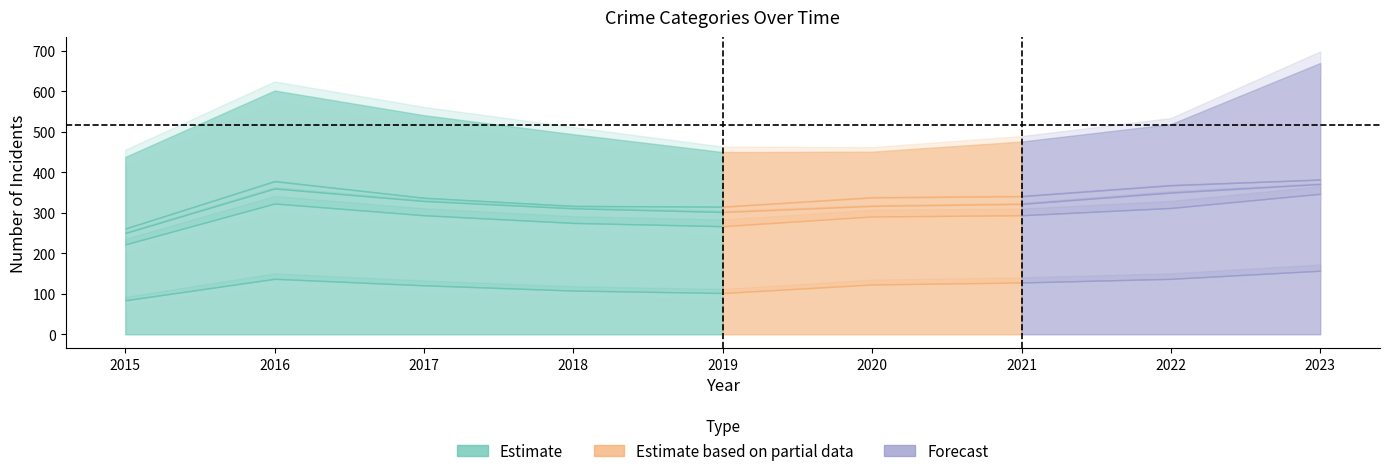

What is the difference between the Criminal Sexual Assault values at 2016 and 2023?

13